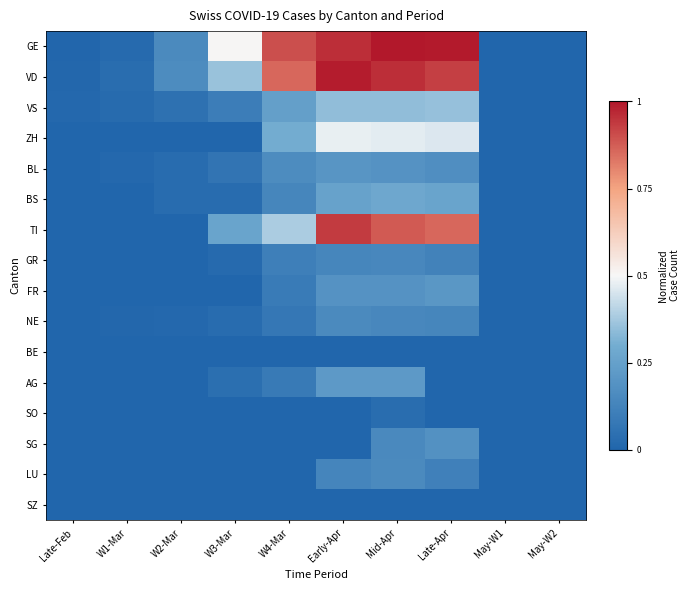

Between Late-Feb and W4-Mar, which is larger?

W4-Mar